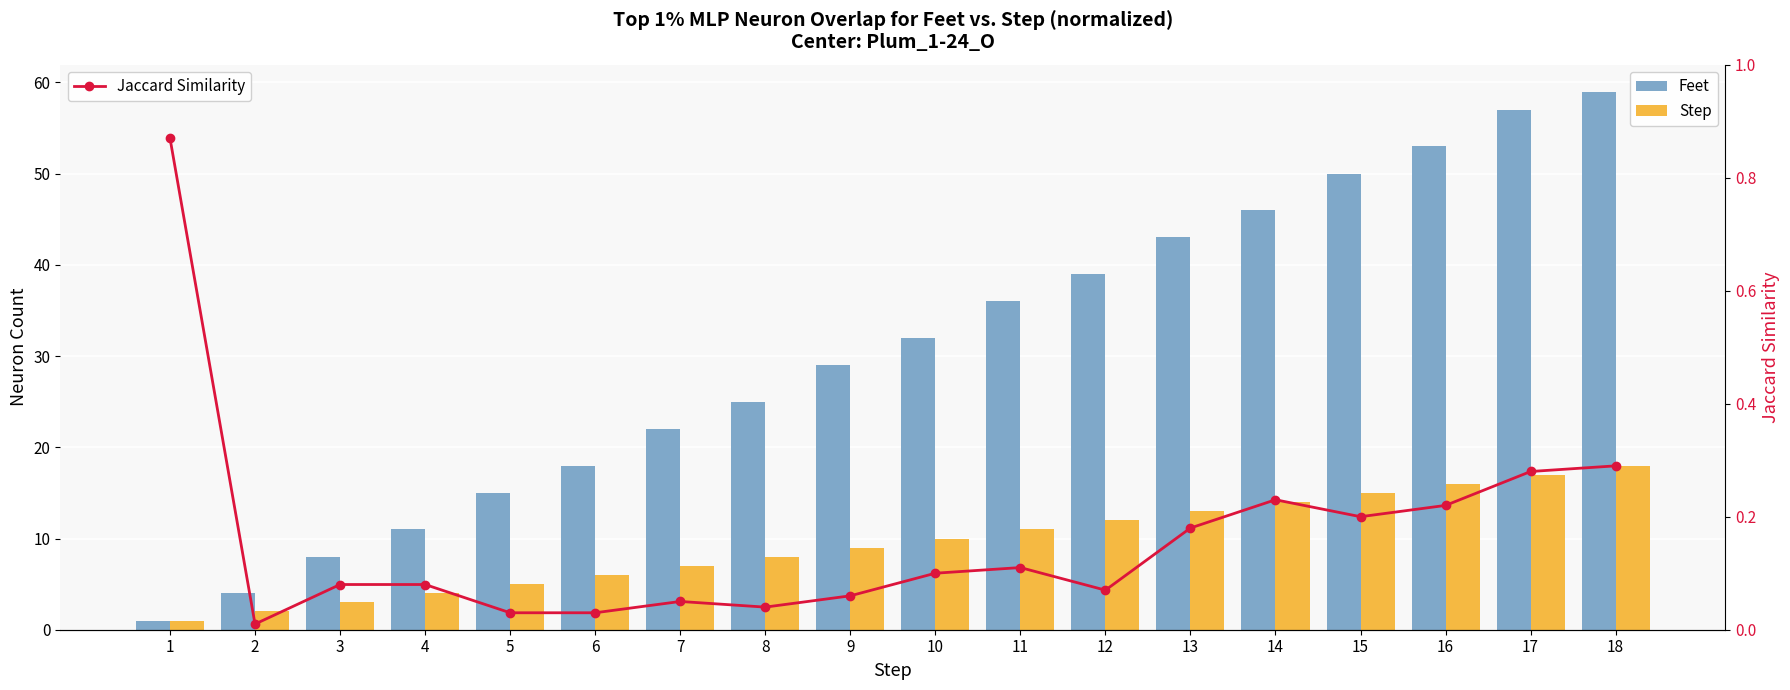

How many values in the Step series are below 10?

9